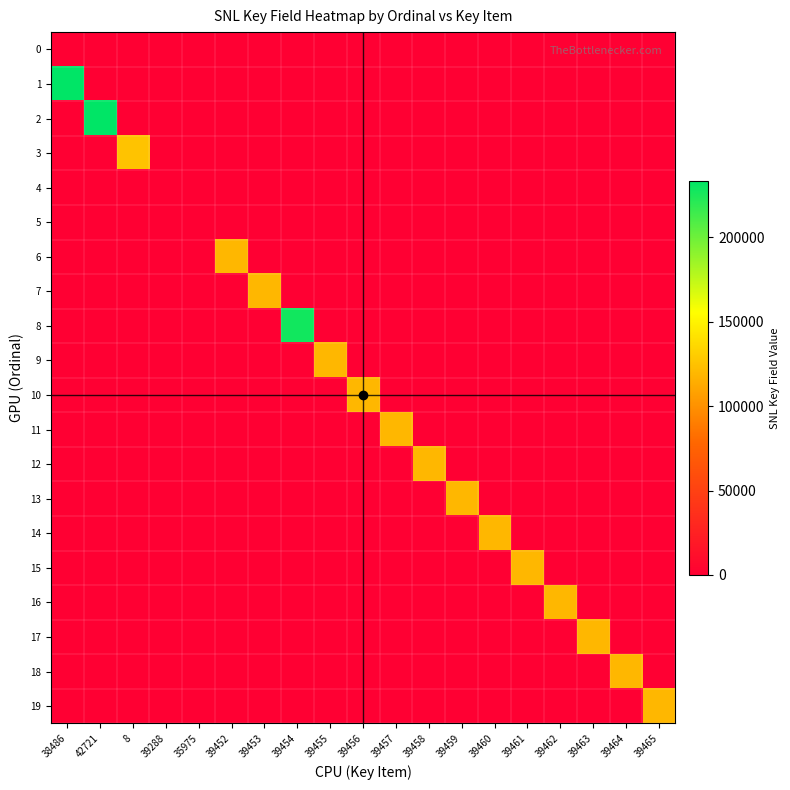

List the series in order of their peak value, lowest first.

0, 4, 5, 6, 7, 9, 10, 11, 12, 13, 14, 15, 16, 17, 18, 19, 3, 8, 1, 2